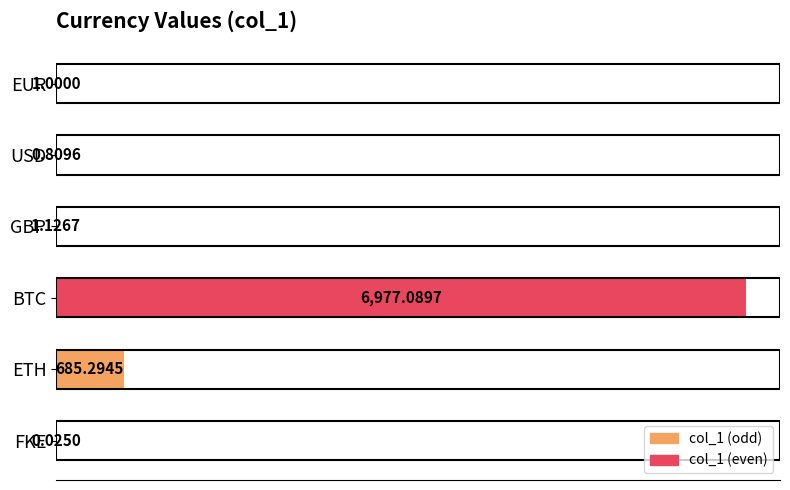

At which label is the value closest to 3488?

ETH